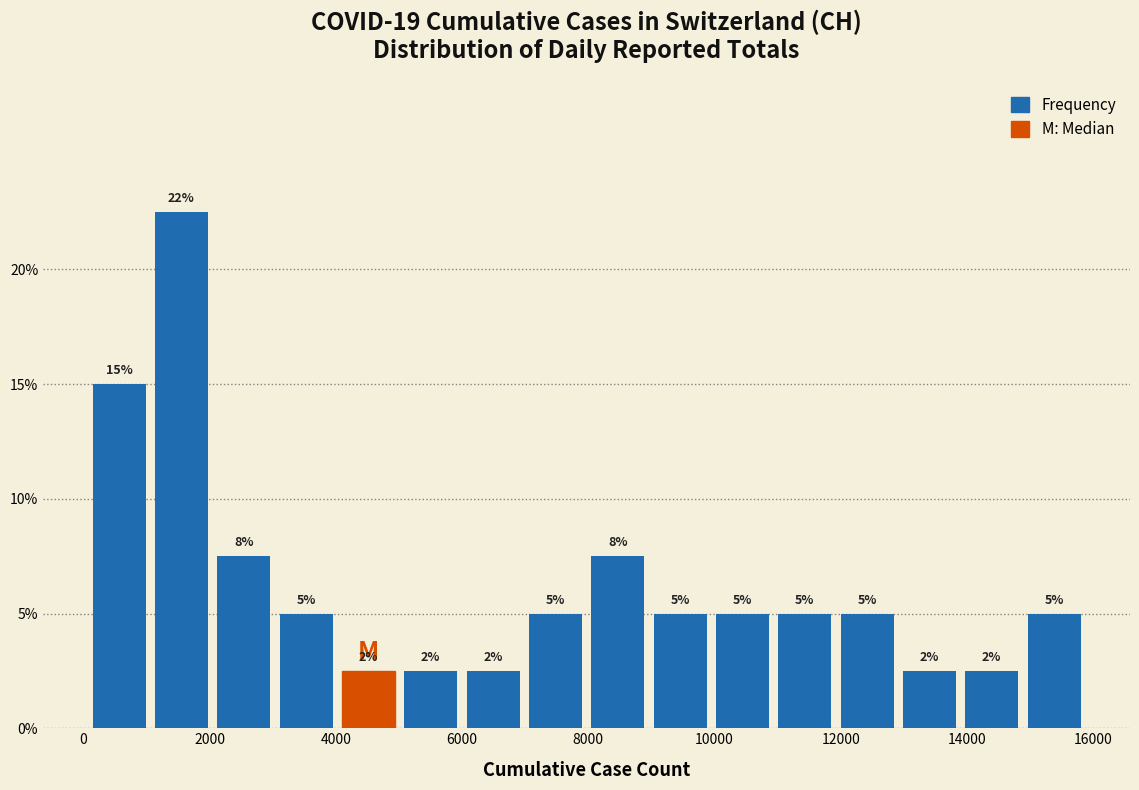

Which range on the x-axis has the tallest bar?

1000 to 2000